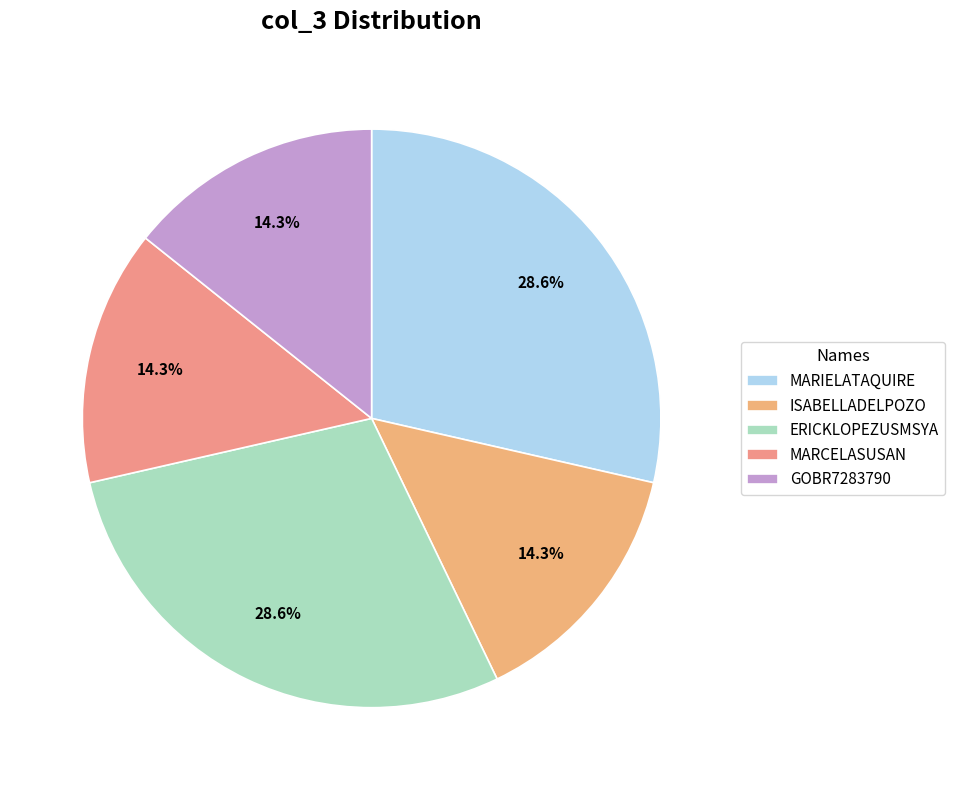

What is the largest slice in the pie chart?

MARIELATAQUIRE